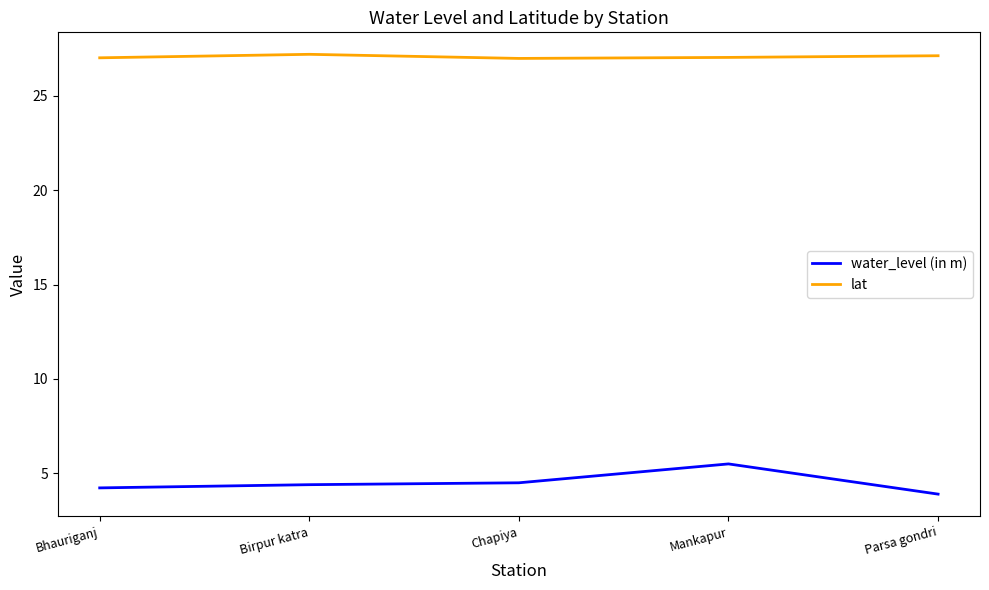

Rank the series by their average value, from highest to lowest.

lat, water_level (in m)